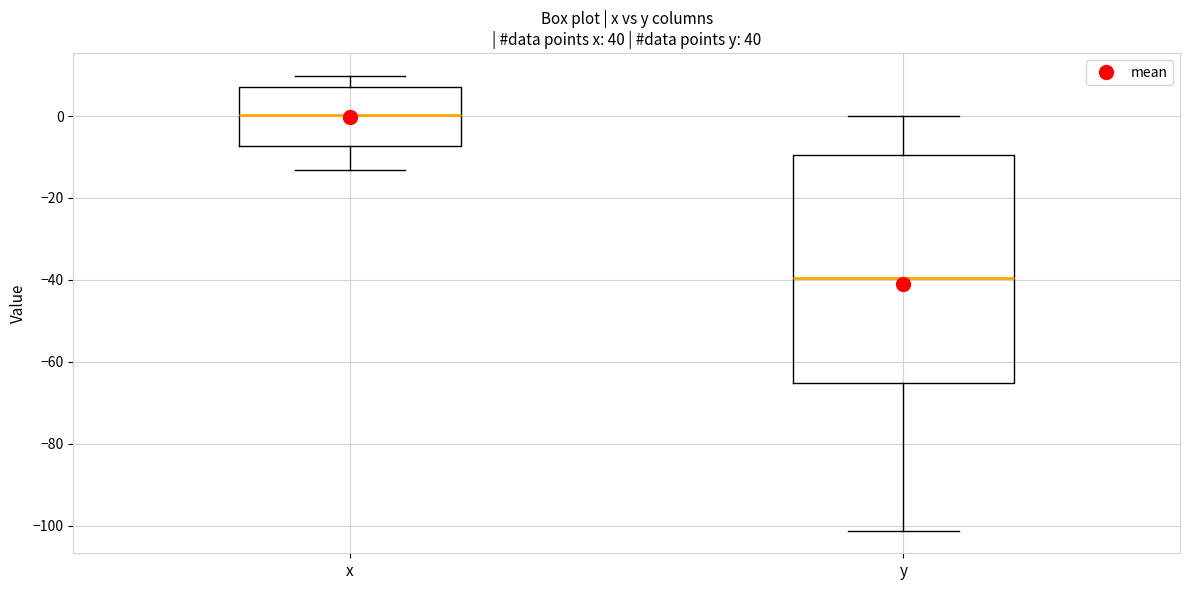

Where does the upper whisker of the box for x end on the y-axis? The values are not printed on the chart, so give them approximately, as read against the axis.

10